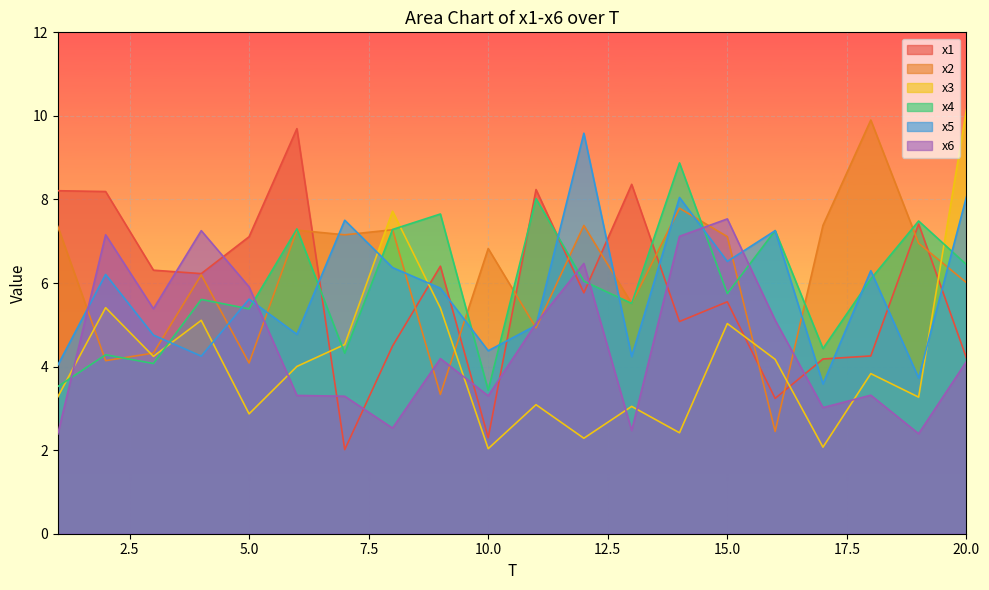

What are all the series names shown in the legend?

x1, x2, x3, x4, x5, x6